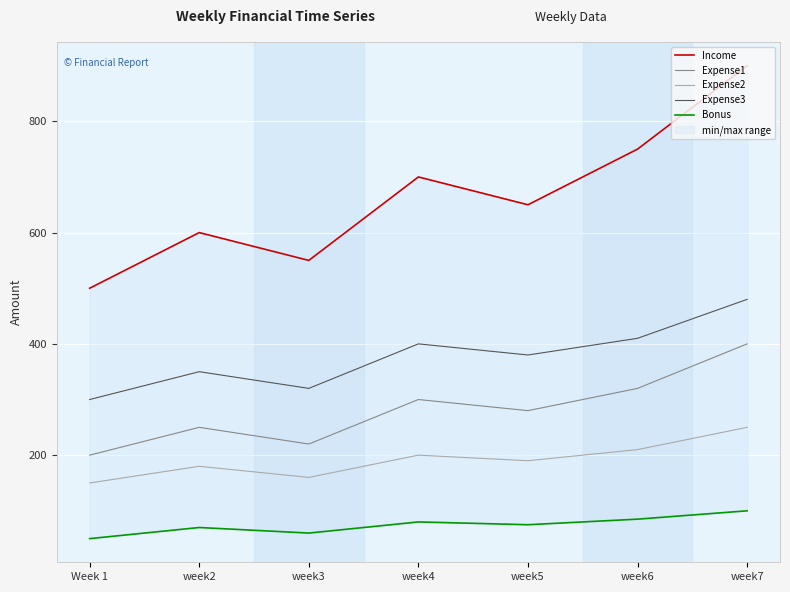

At week2, list the series in order from smallest to largest.

Bonus, Expense2, Expense1, Expense3, Income